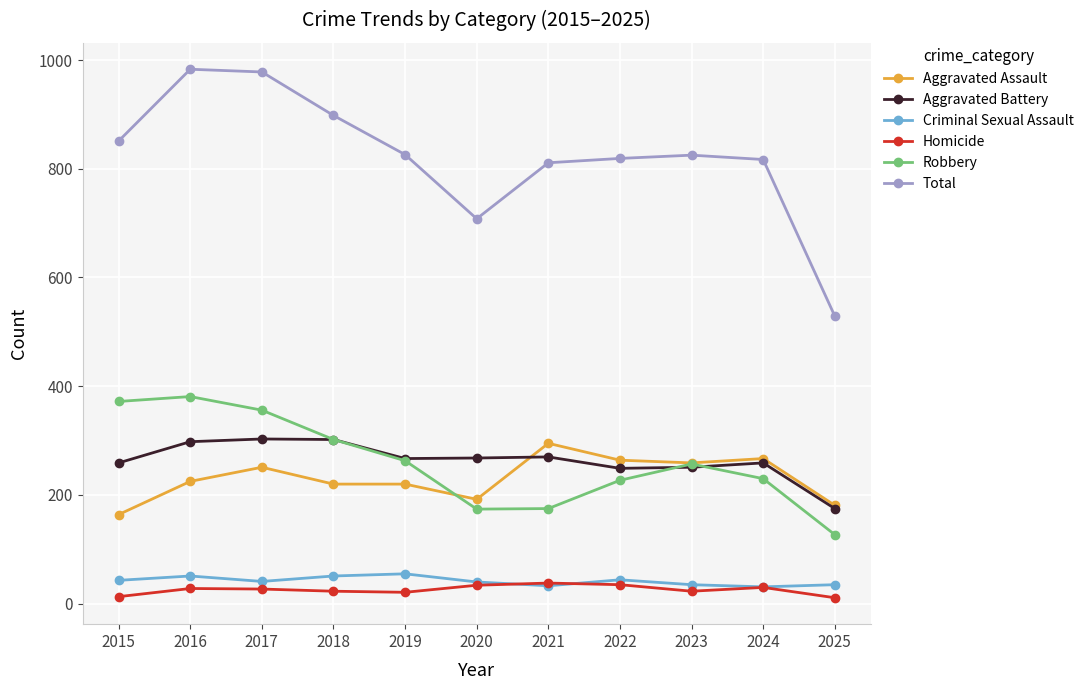

Is this an area chart (filled region under the line)?

No